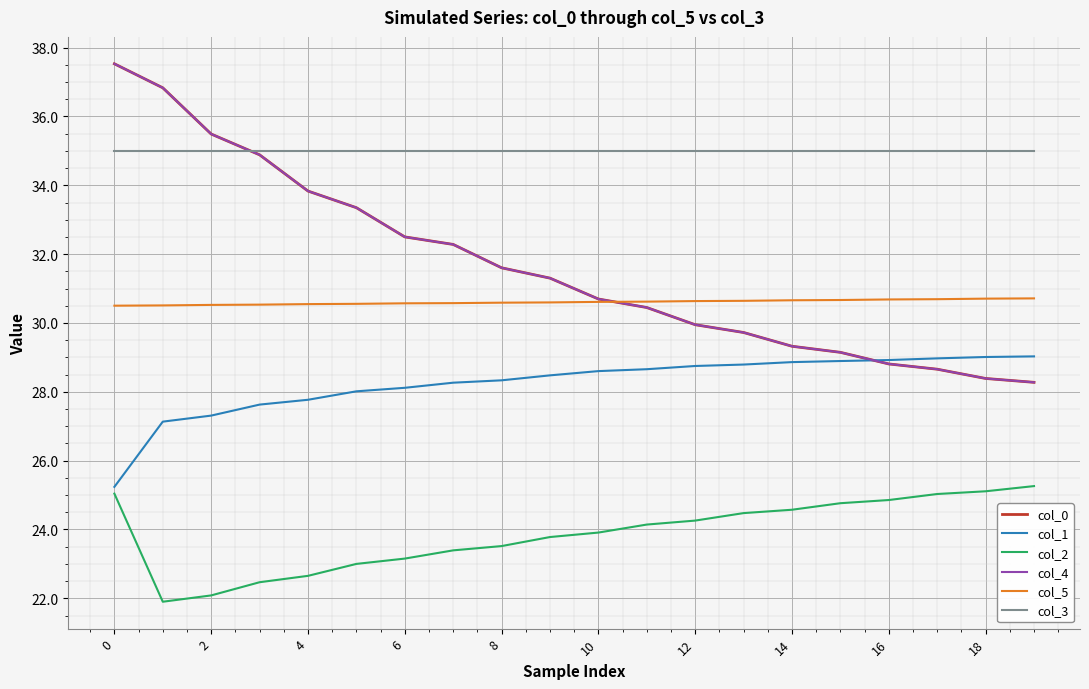

Count the col_5 values in the range 30 to 31.

20